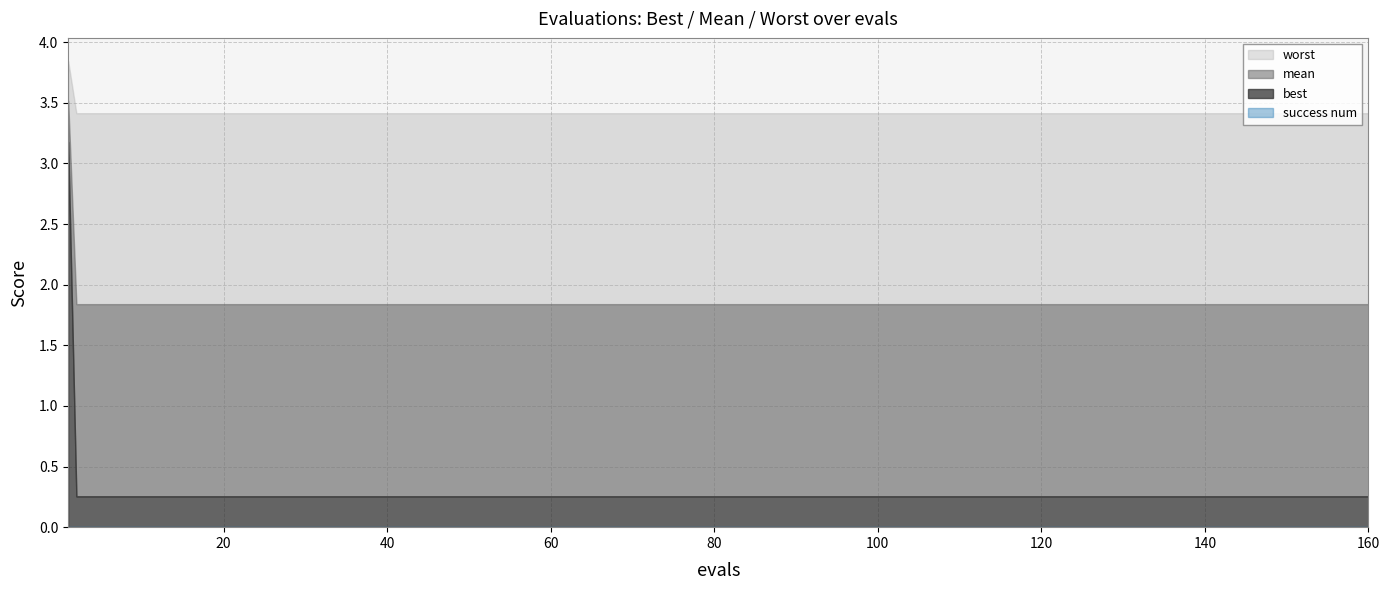

Does the chart display data point markers on the line(s)?

No